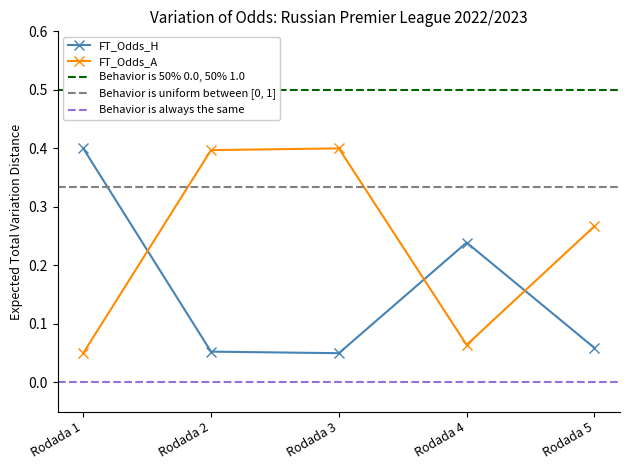

Where is FT_Odds_H nearest to the value 0?

Rodada 3